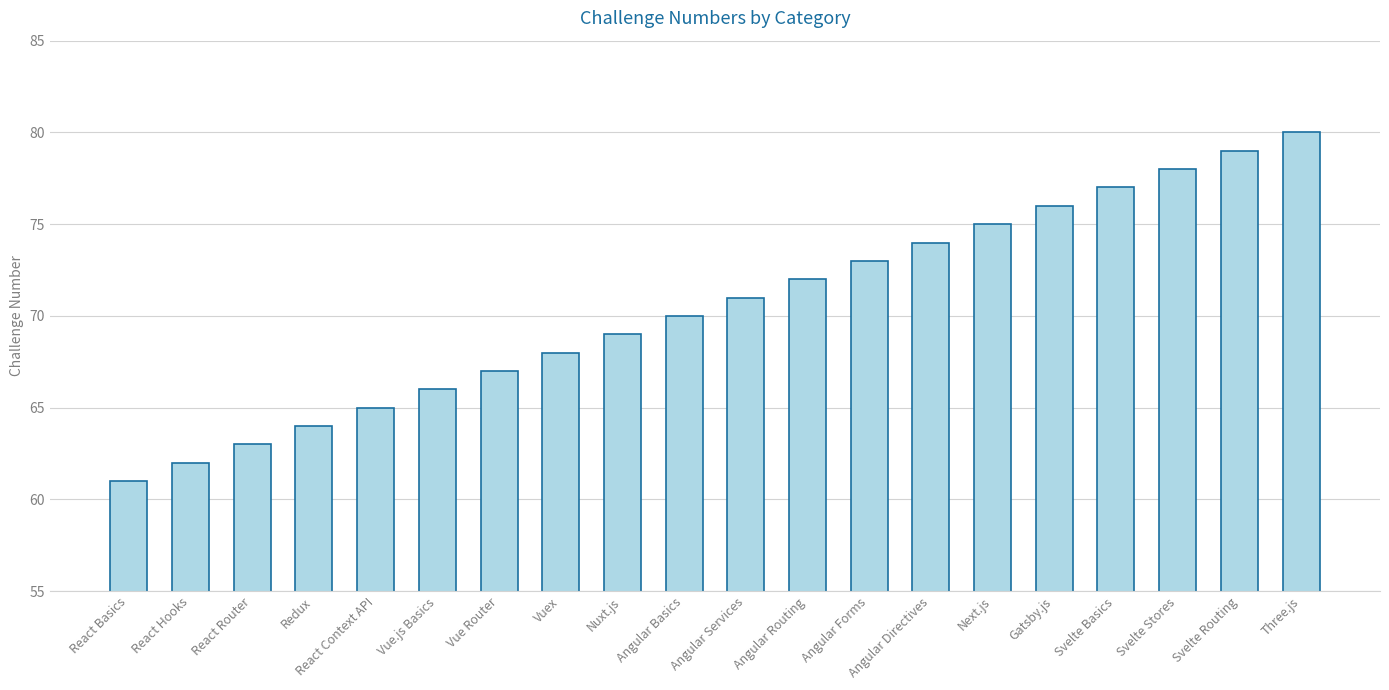

What is the label of the 10th bar from the left?

Angular Basics